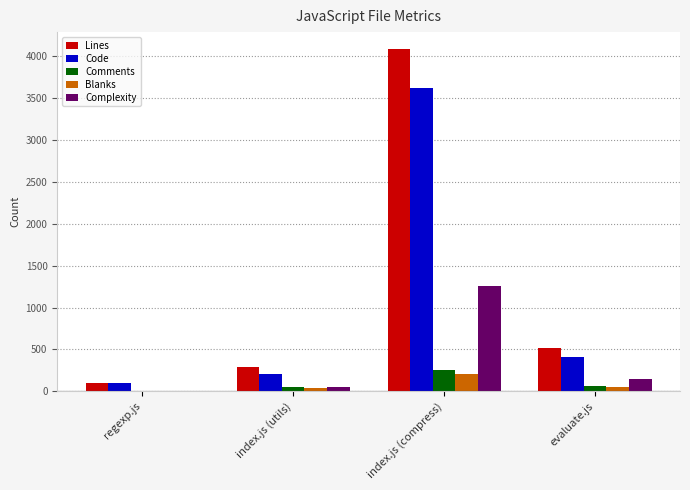

What is the difference between the Lines values at evaluate.js and index.js (compress)?

3564